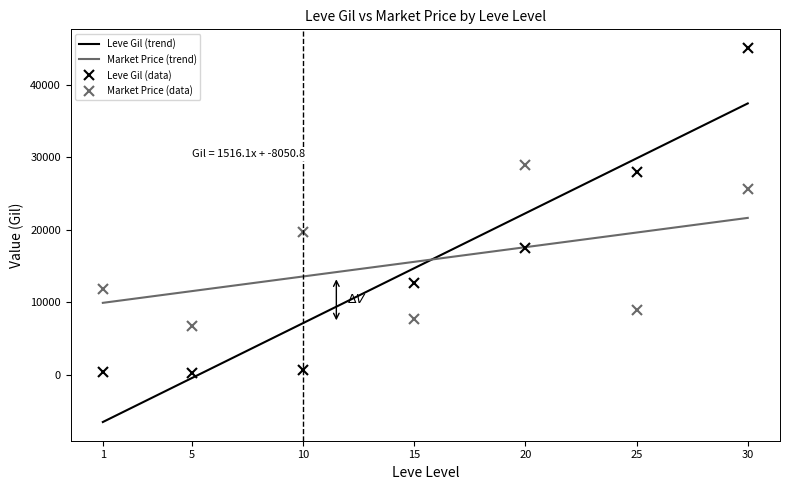

What is the highest value of the Leve Gil (trend) series?

37431.6